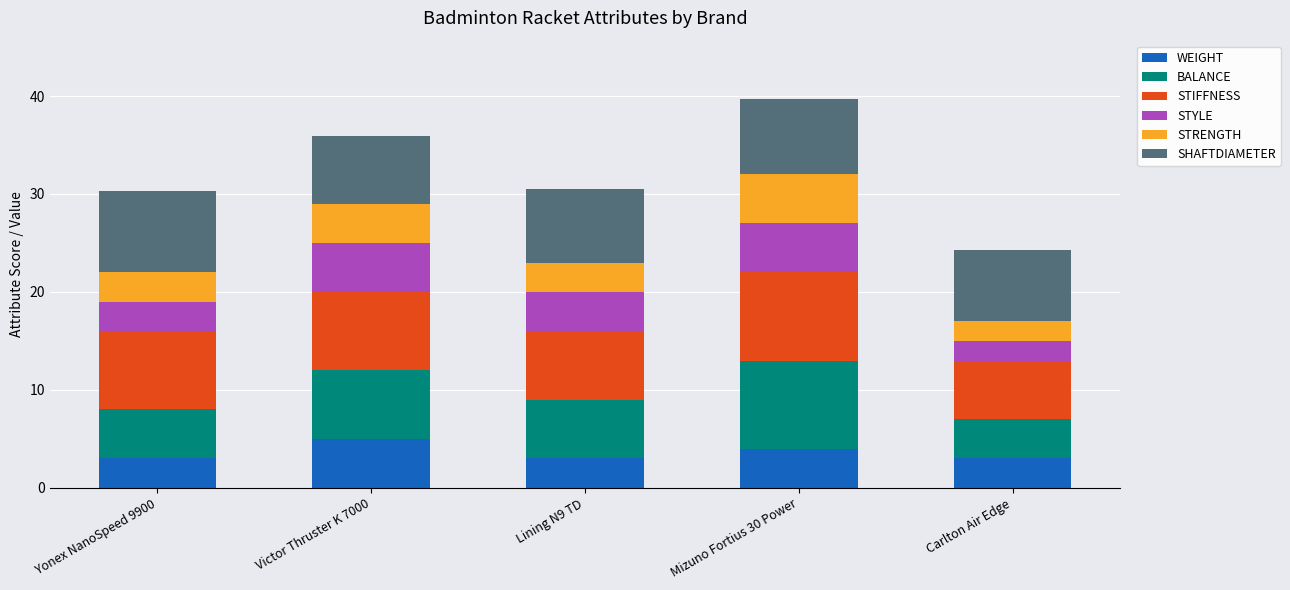

Does the chart contain stacked bars?

Yes